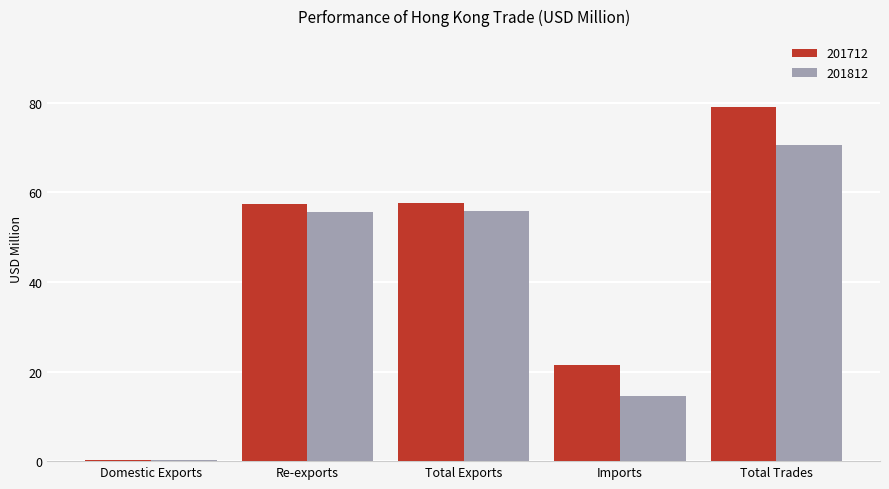

Is it true that 201712 equals 17.4 at Total Exports?

False